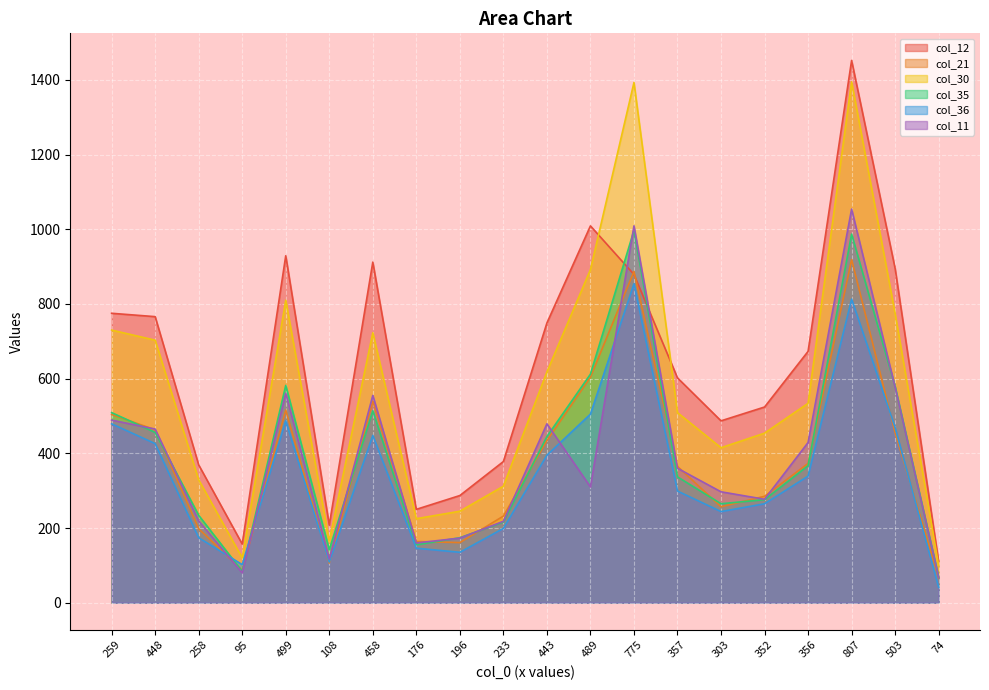

Which series changed the most between 458 and 356?

col_12